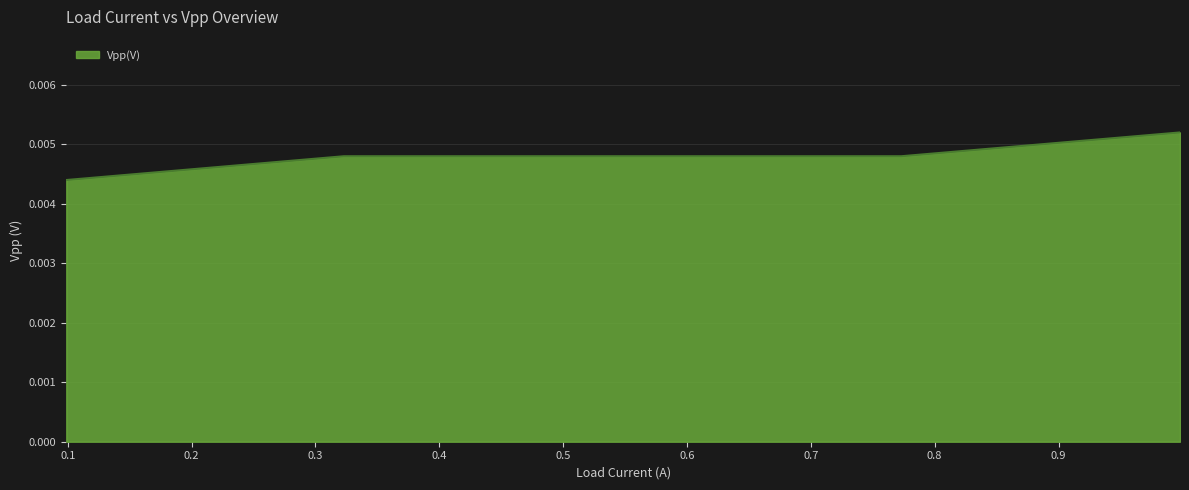

True or false: there are more than 2 points higher than both neighbors.

False